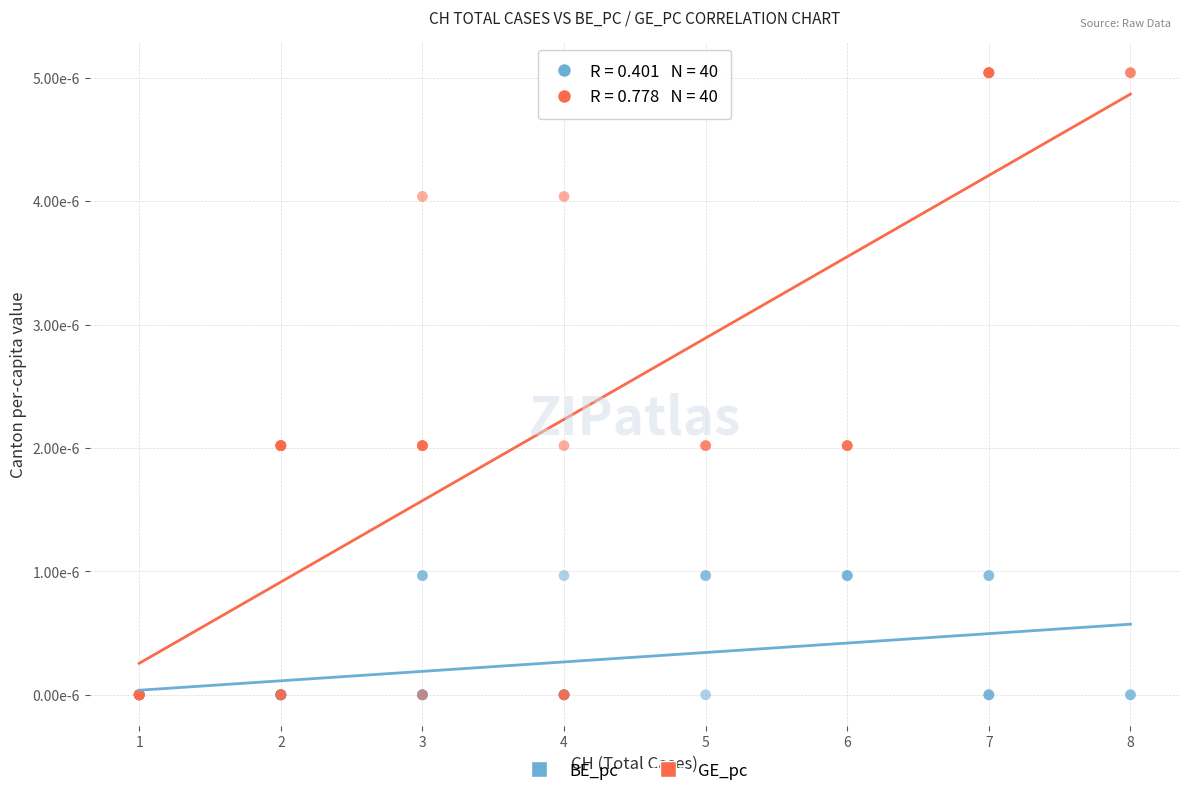

What are all the series names shown in the legend?

BE_pc, GE_pc